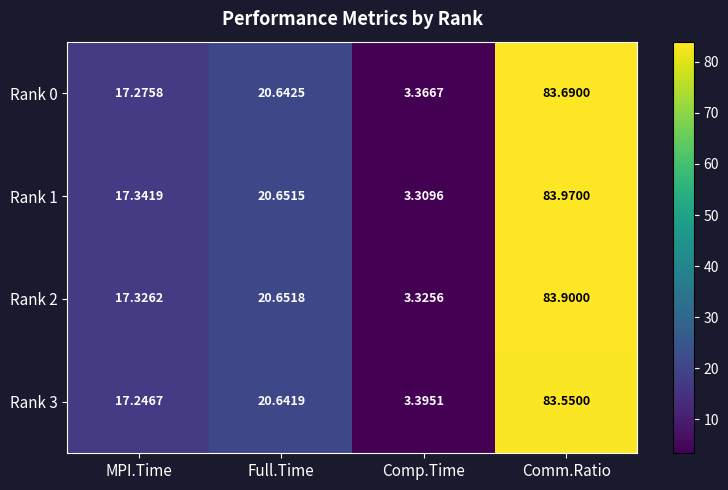

Where is Rank 1 nearest to the value 43?

Full.Time